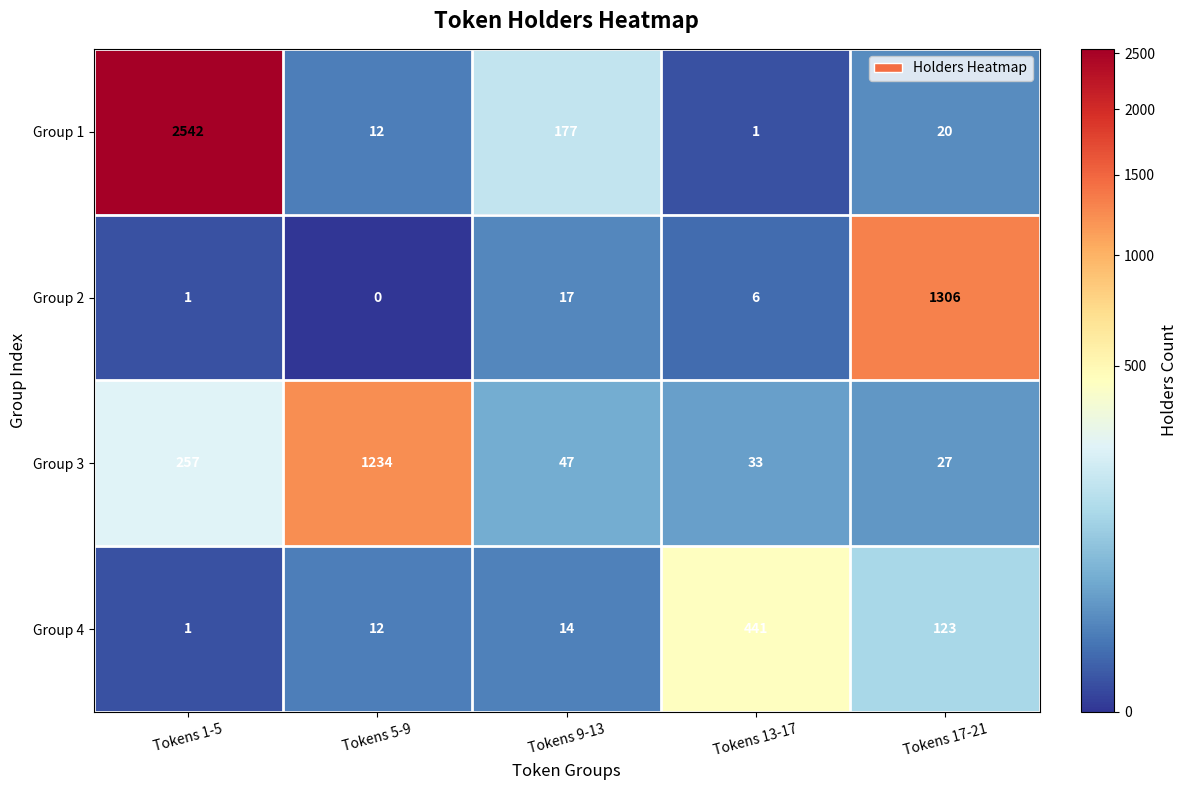

Rank the series at Tokens 17-21 from highest to lowest value.

Group 2, Group 4, Group 3, Group 1